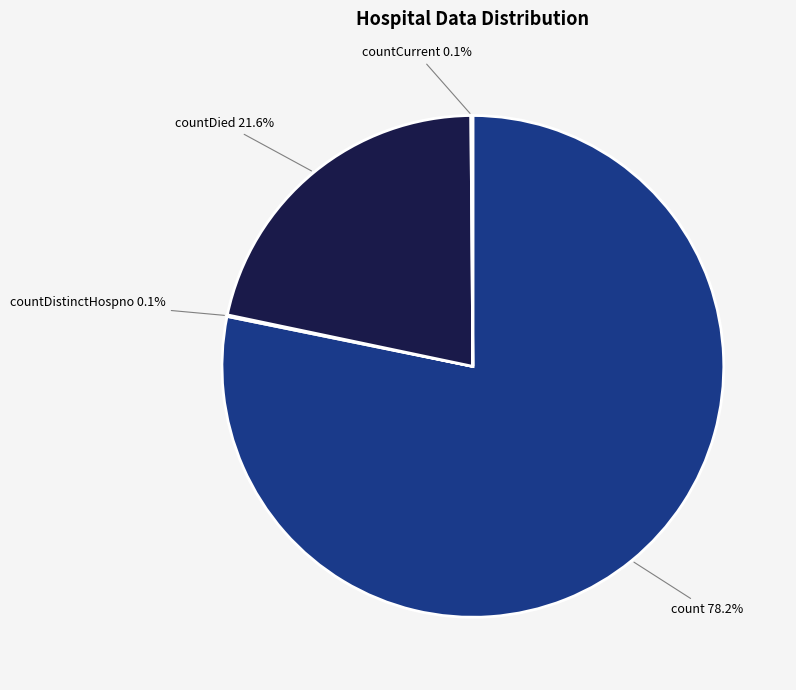

Approximately how many times larger is the value at count compared to countDied?

3.6